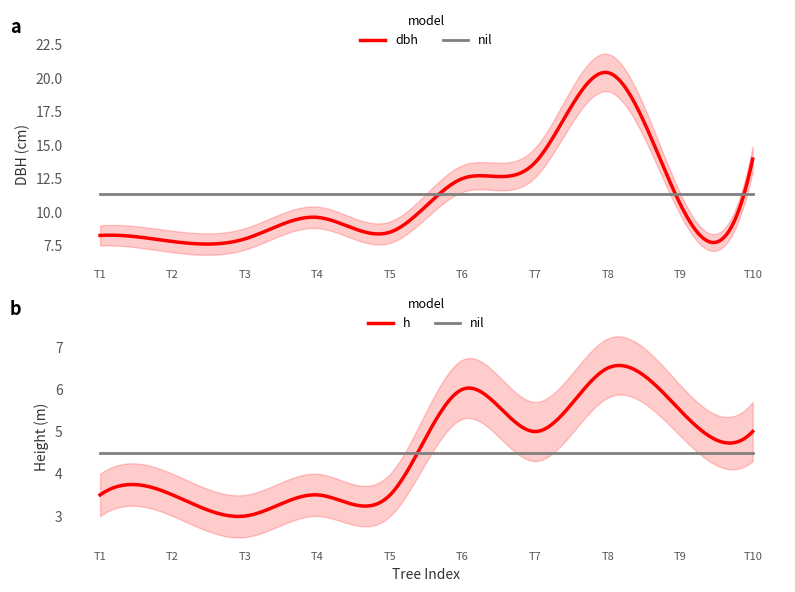

What is the value of the dbh point at the 3rd from the left?

8.0